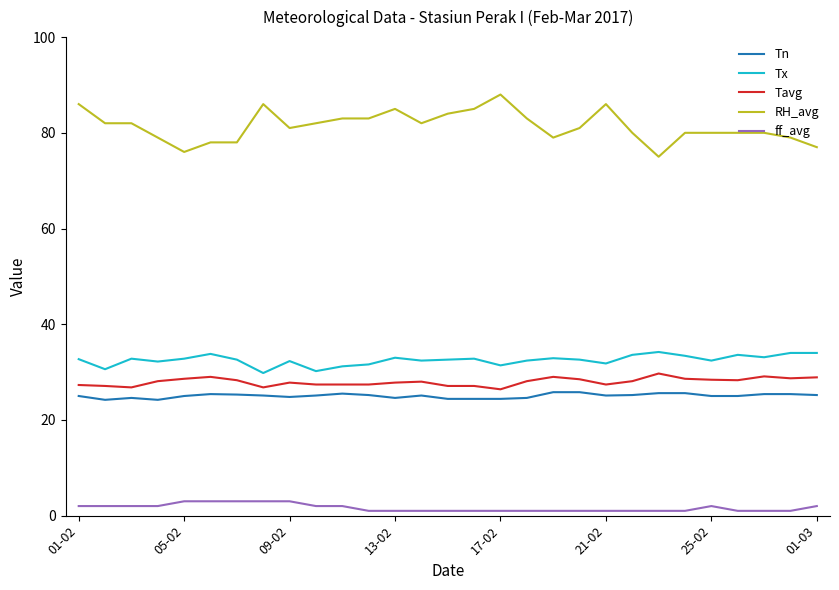

True or false: RH_avg and ff_avg intersect in this chart.

False